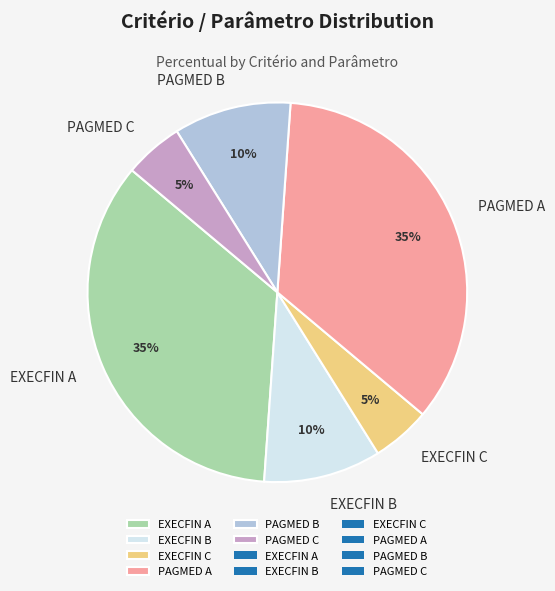

To the nearest percent, what percentage of the pie is EXECFIN B?

10%